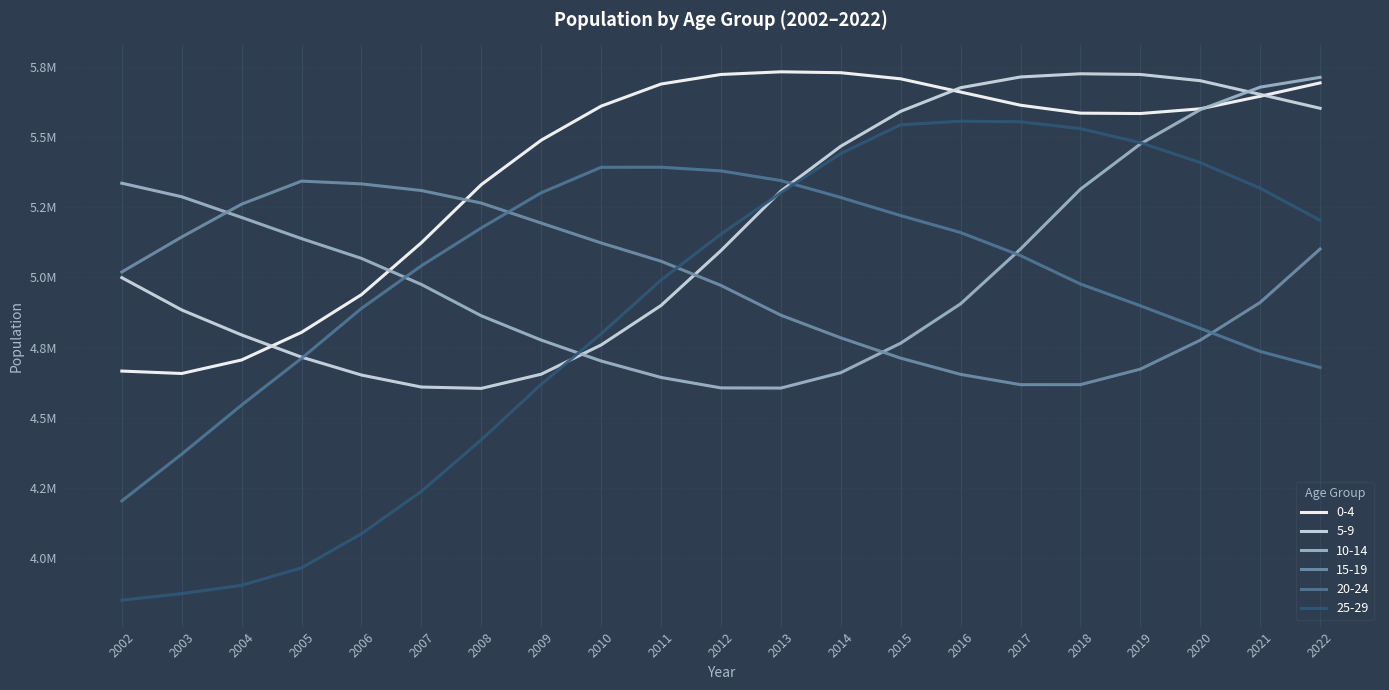

True or false: 0-4 has a value of 3625053 at 2018.

False